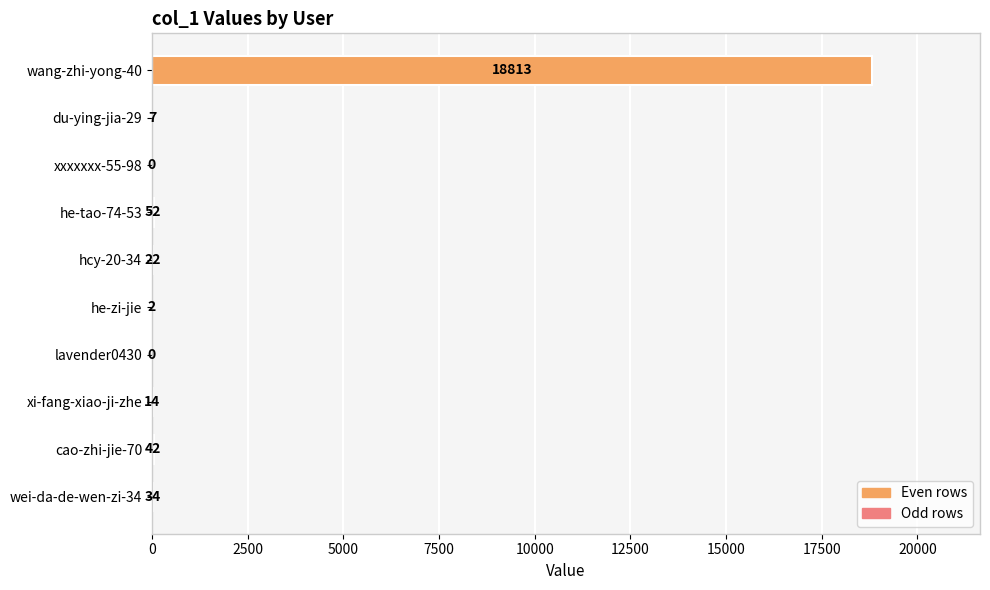

What is the sum of all values?

18986